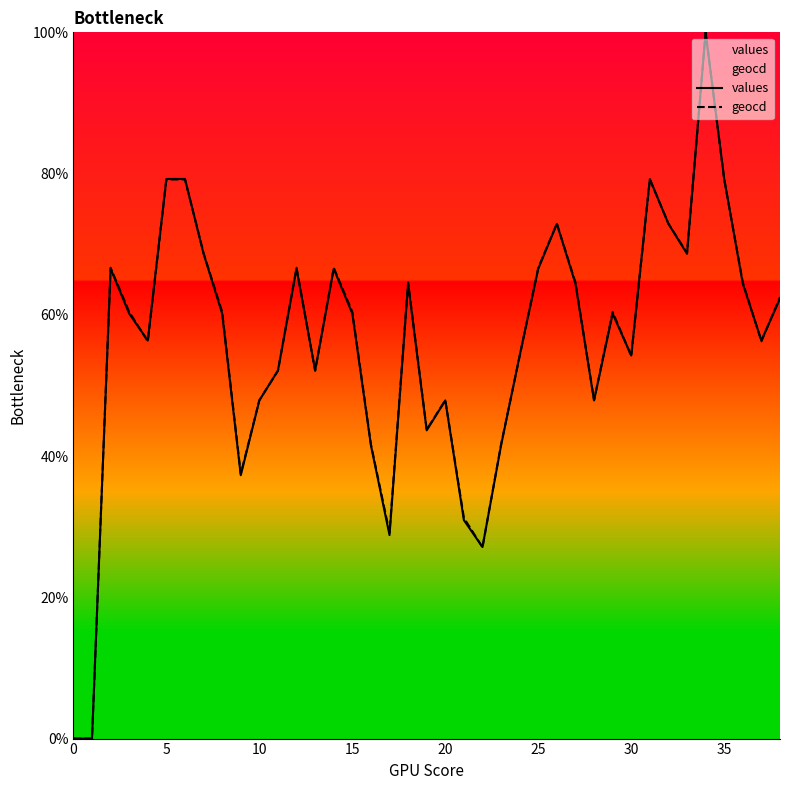

How many data points does each series have?

39